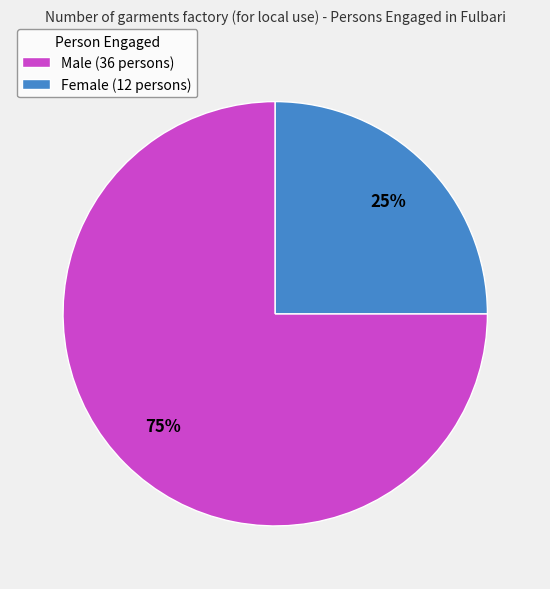

True or false: Female accounts for 31% of the total.

False